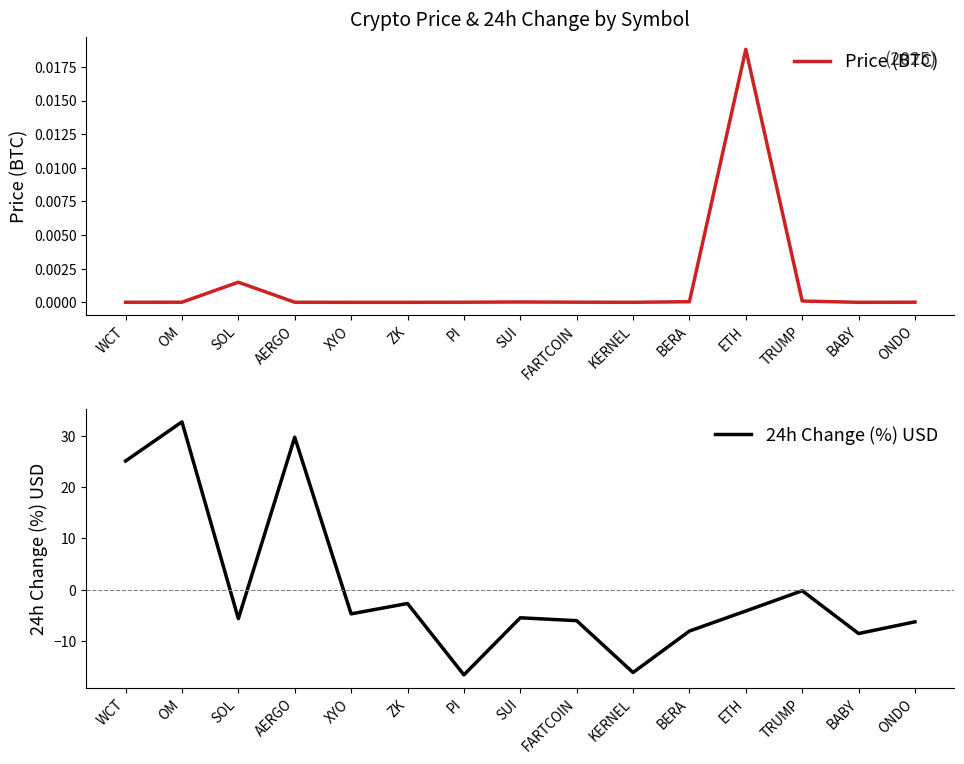

How many data points in 24h Change (%) USD are less than -5?

8